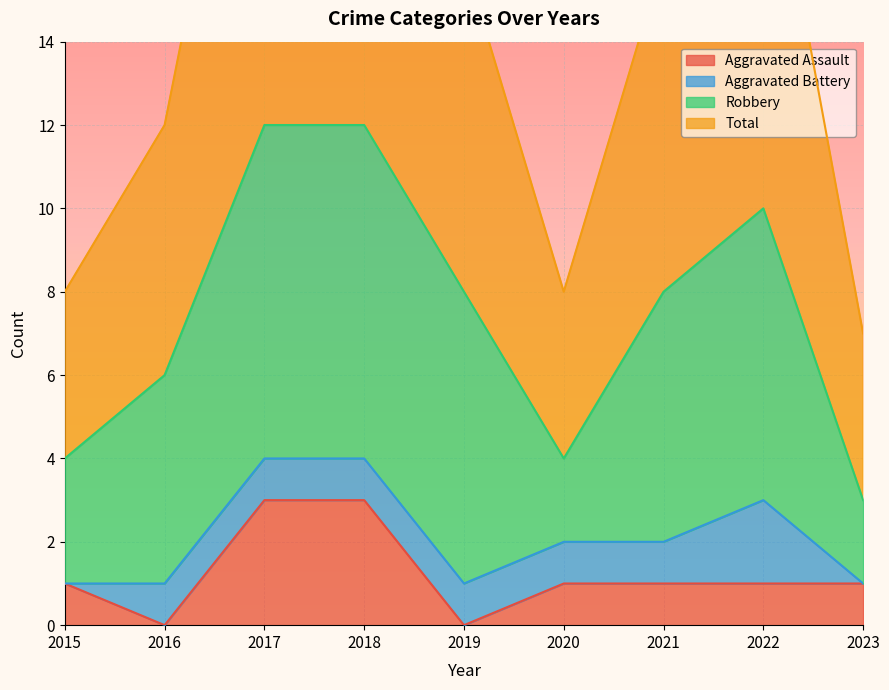

True or false: Aggravated Assault has a value of 2 at 2021.

False